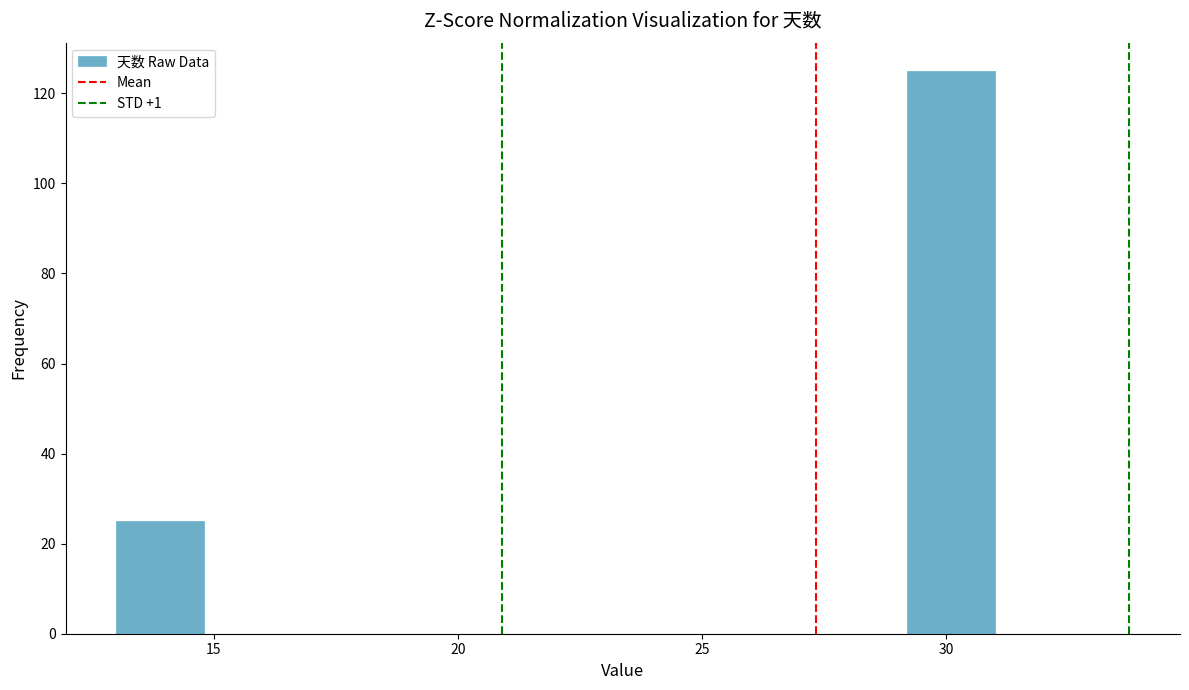

Around what value on the x-axis is the tallest bar? Give the approximate position of its centre, as read against the axis.

30.0